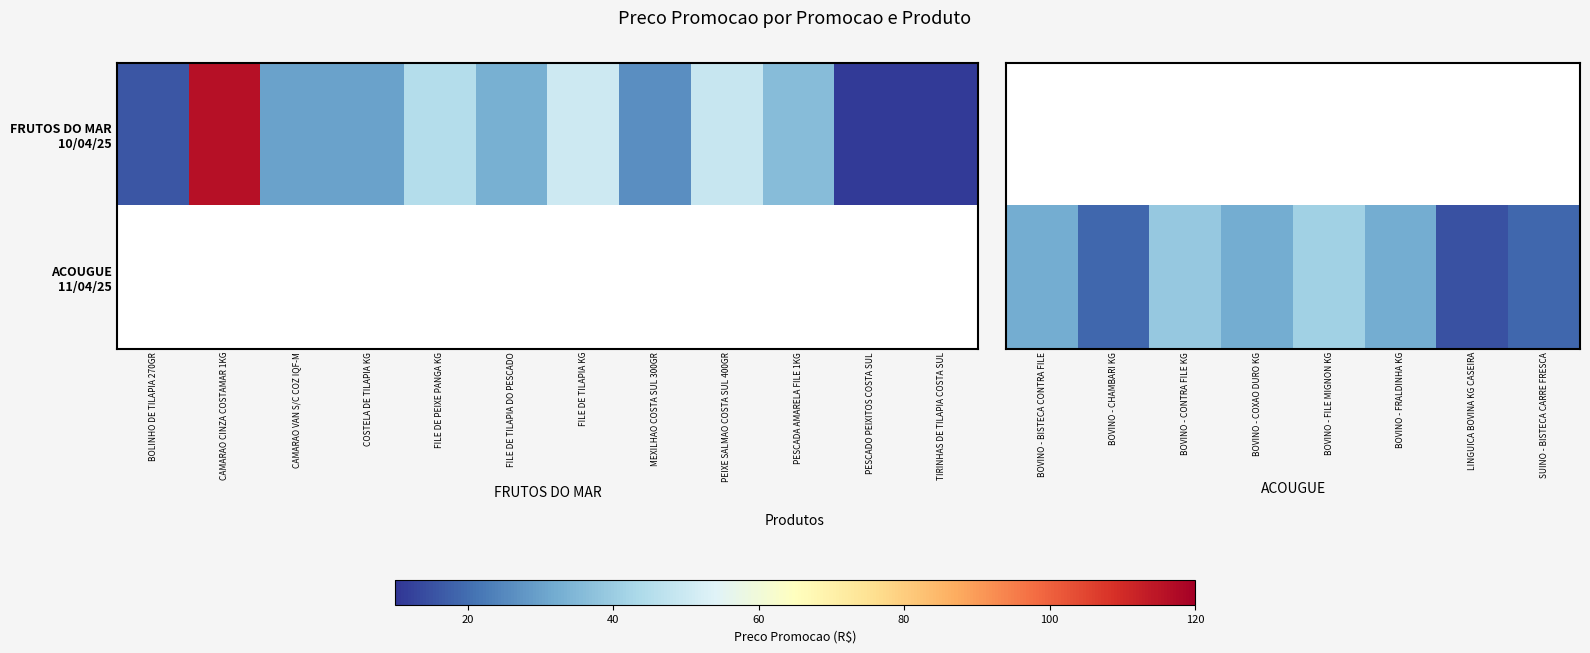

How many data points in ACOUGUE 11/04/25 are above 31?

5